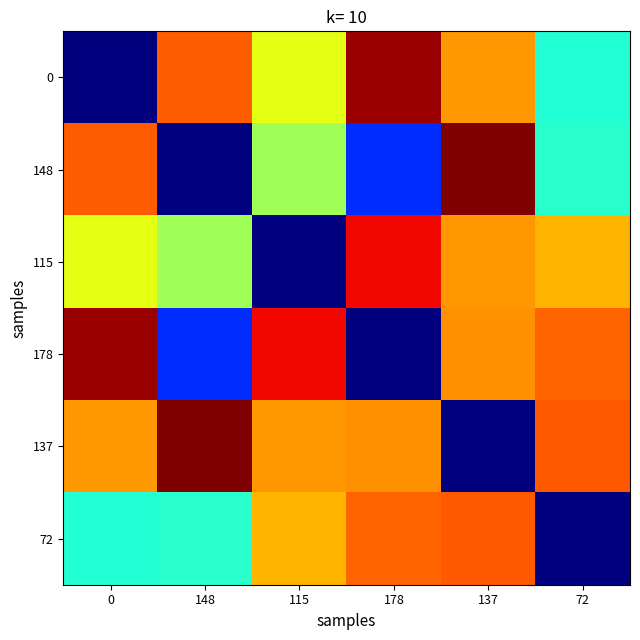

Which series has the widest spread of values?

148